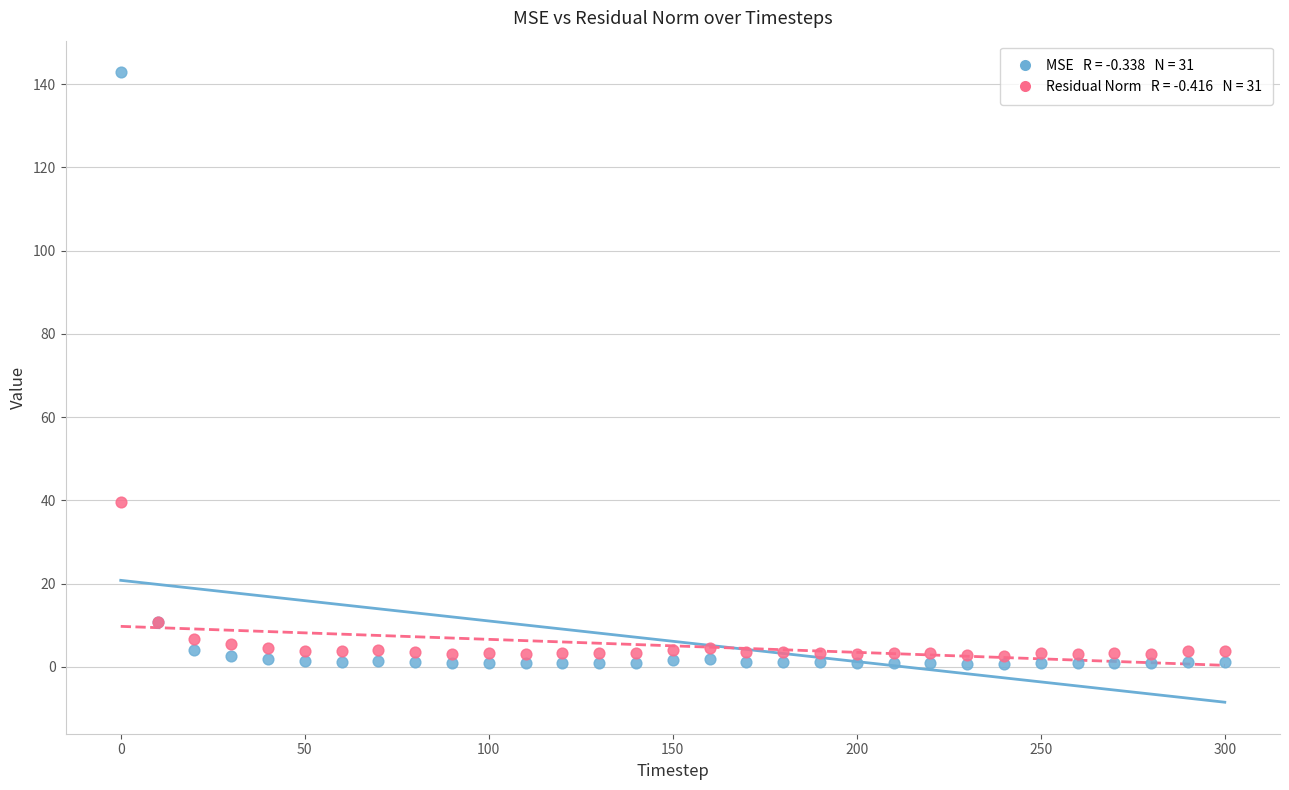

Across all series, what Y value is closest to 71?

39.6